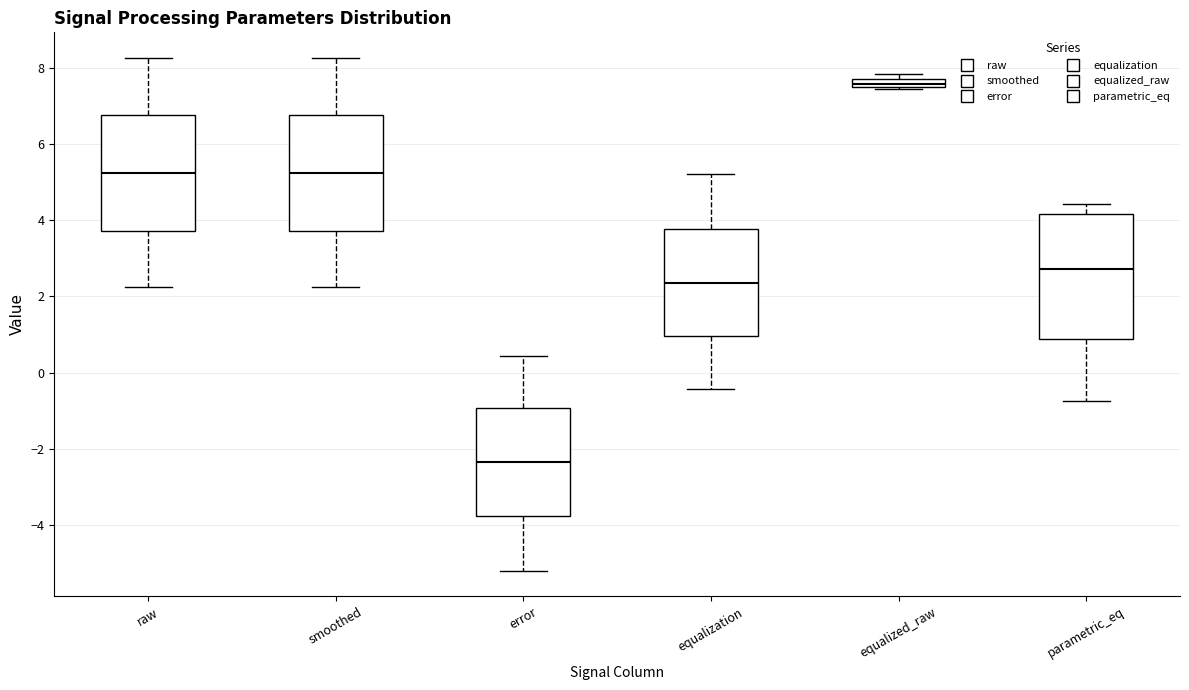

Comparing the boxes themselves (not the whiskers), which one is the tallest?

parametric_eq